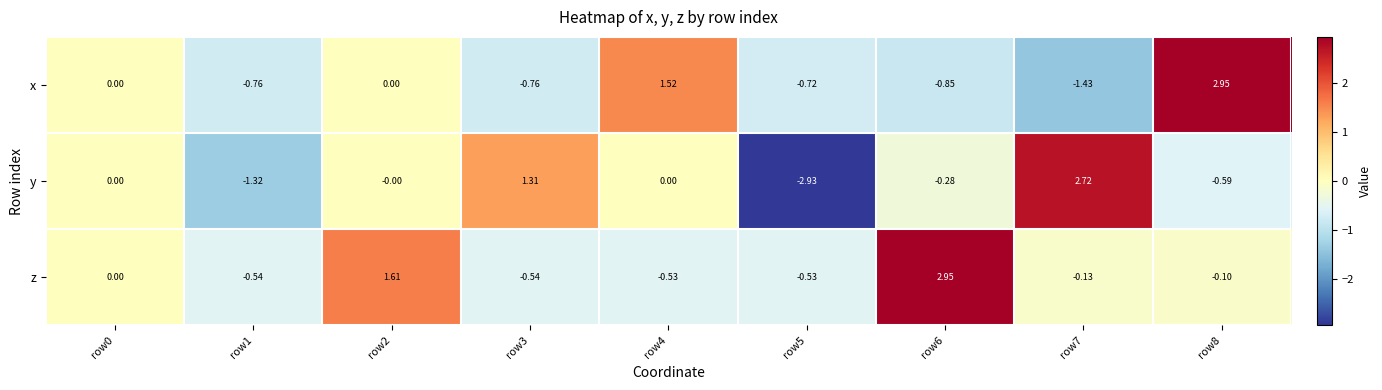

Count the number of data series in this chart.

3